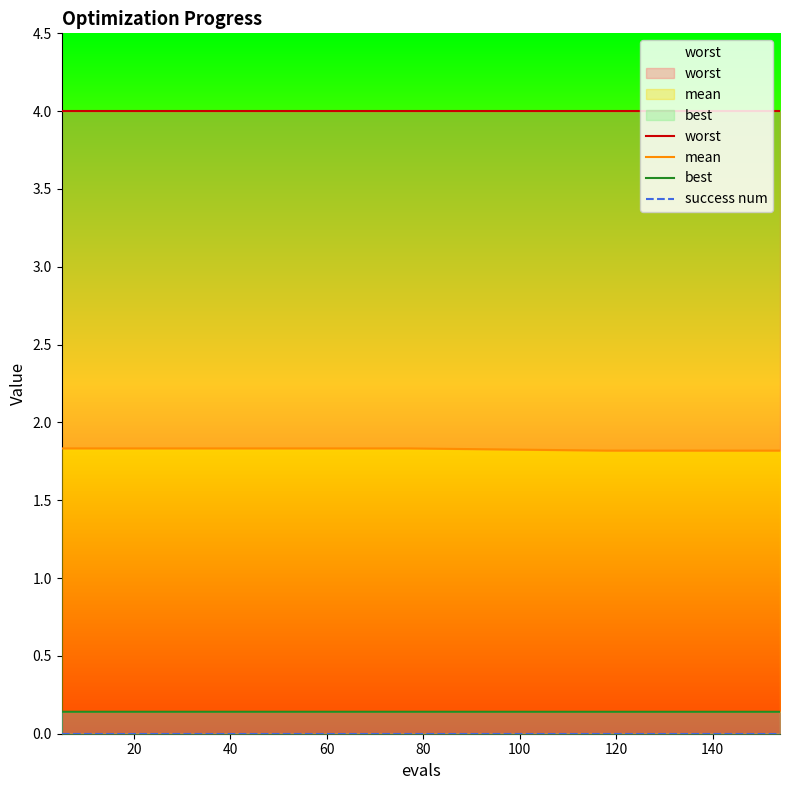

True or false: worst and best cross at least once.

False